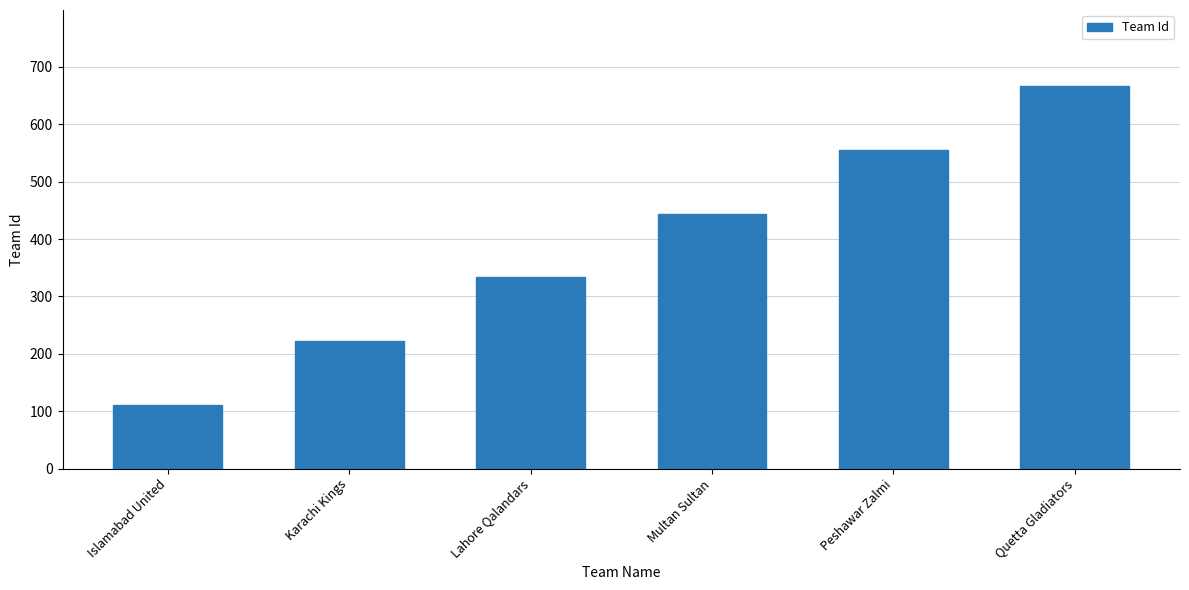

What is the difference between the maximum and second lowest values?

444